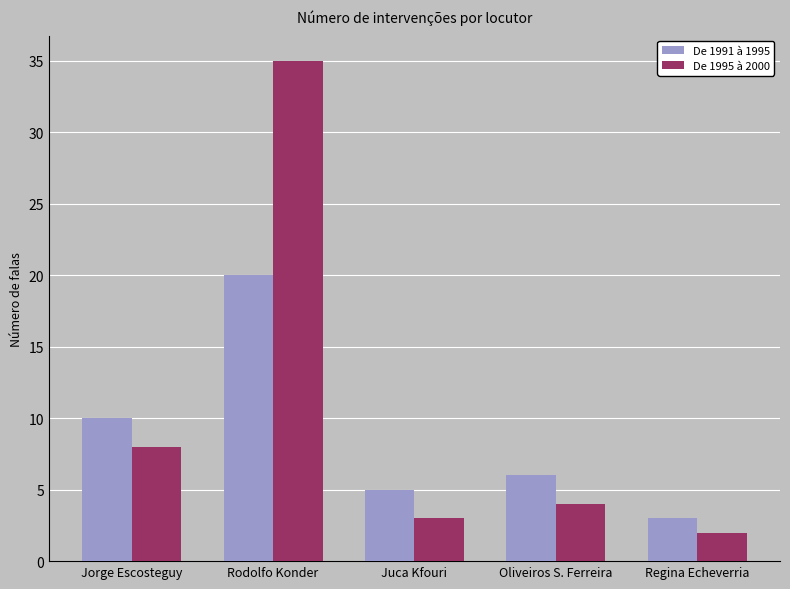

The value of De 1995 à 2000 at Rodolfo Konder is 35. True or false?

True